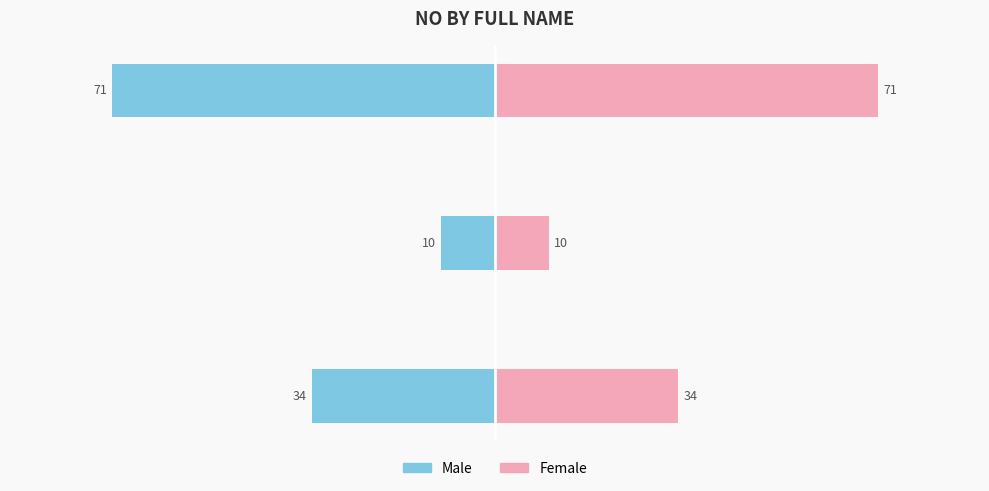

What is the value of the Female bar at the 3rd from the left?

71